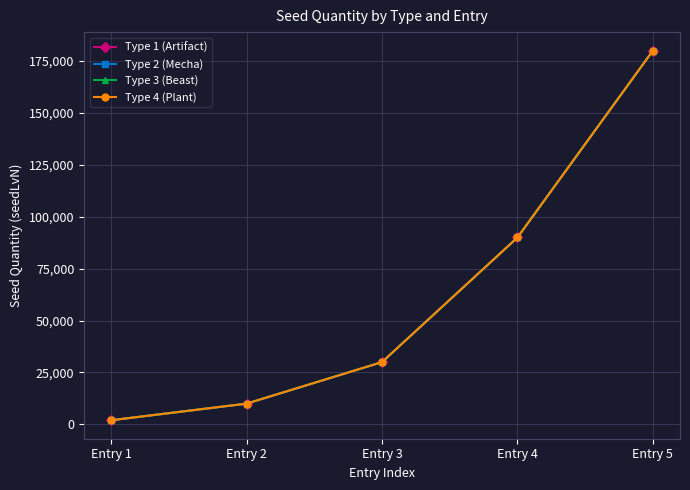

What is the difference between the second highest and second lowest values in the Type 3 (Beast) series?

80000